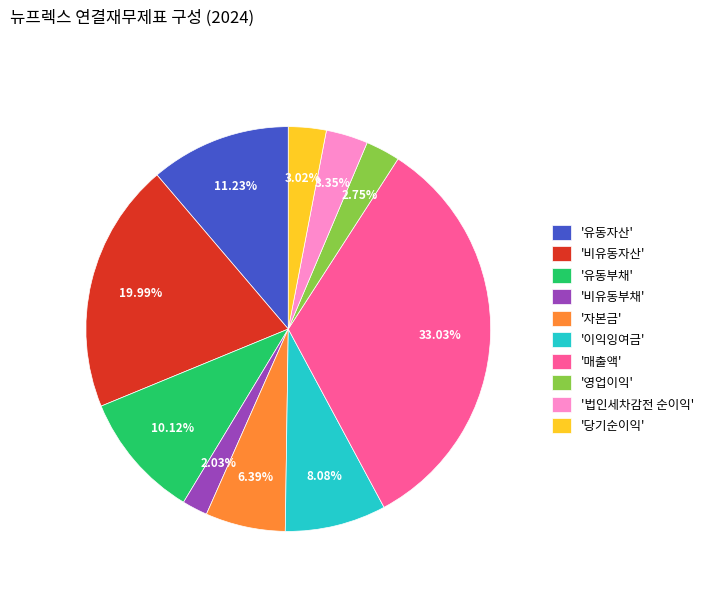

Do '비유동부채' and '유동자산' together represent more than half of the pie?

No